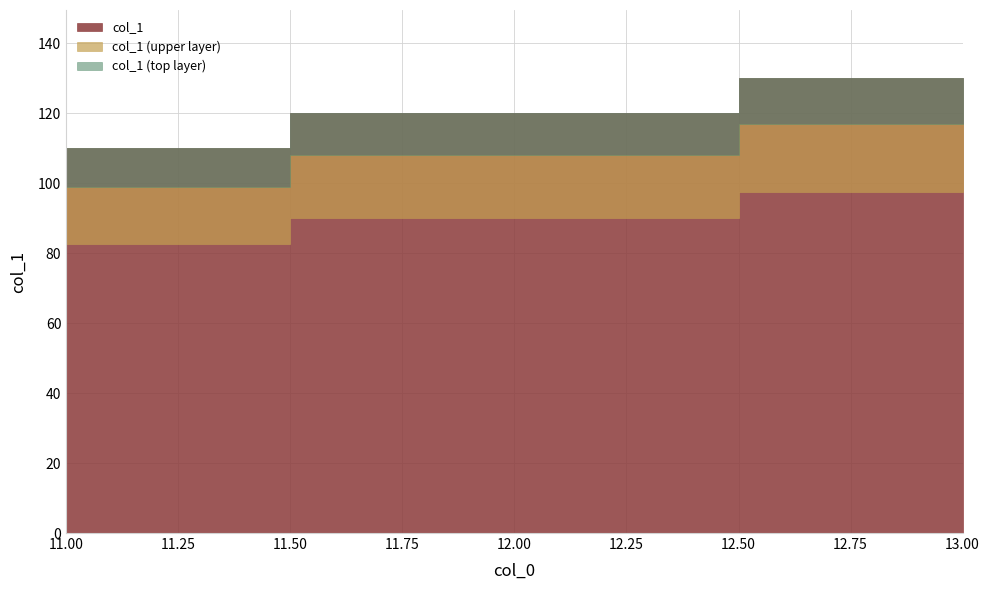

Does the chart display data point markers on the line(s)?

No